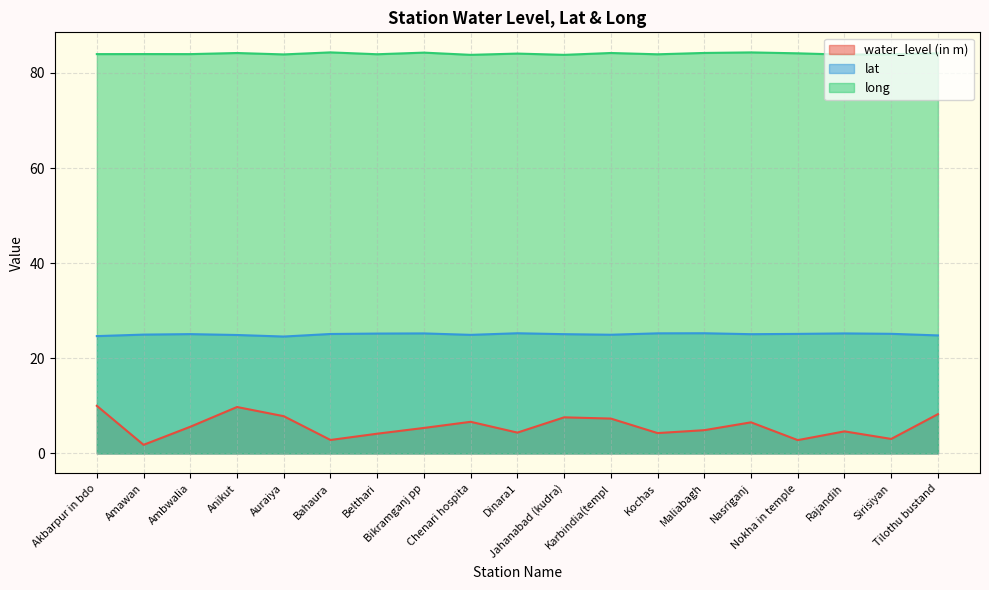

Reading left to right, list all the values displayed in this chart.

water_level (in m): Akbarpur in bdo=10.0	Amawan=1.8	Ambwalia=5.6	Anikut=9.8	Auraiya=7.8	Bahaura=2.8	Belthari=4.1	Bikramganj pp=5.3	Chenari hospita=6.6	Dinara1=4.4	Jahanabad (kudra)=7.6	Karbindia(templ=7.3	Kochas=4.3	Maliabagh=4.9	Nasriganj=6.5	Nokha in temple=2.8	Rajandih=4.6	Sirisiyan=3.0	Tilothu bustand=8.2
lat: Akbarpur in bdo=24.7	Amawan=25.0	Ambwalia=25.1	Anikut=24.9	Auraiya=24.6	Bahaura=25.1	Belthari=25.2	Bikramganj pp=25.2	Chenari hospita=24.9	Dinara1=25.3	Jahanabad (kudra)=25.1	Karbindia(templ=24.9	Kochas=25.2	Maliabagh=25.3	Nasriganj=25.1	Nokha in temple=25.1	Rajandih=25.2	Sirisiyan=25.1	Tilothu bustand=24.8
long: Akbarpur in bdo=83.9	Amawan=84.0	Ambwalia=83.9	Anikut=84.2	Auraiya=83.9	Bahaura=84.3	Belthari=83.9	Bikramganj pp=84.3	Chenari hospita=83.8	Dinara1=84.1	Jahanabad (kudra)=83.8	Karbindia(templ=84.2	Kochas=83.9	Maliabagh=84.2	Nasriganj=84.3	Nokha in temple=84.1	Rajandih=83.8	Sirisiyan=83.9	Tilothu bustand=84.1